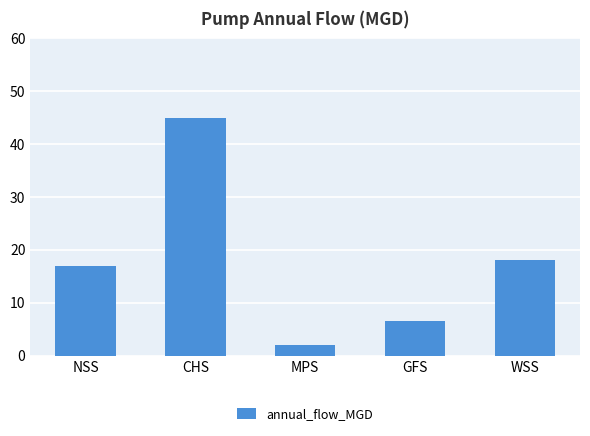

What is the greatest value displayed?

45.0